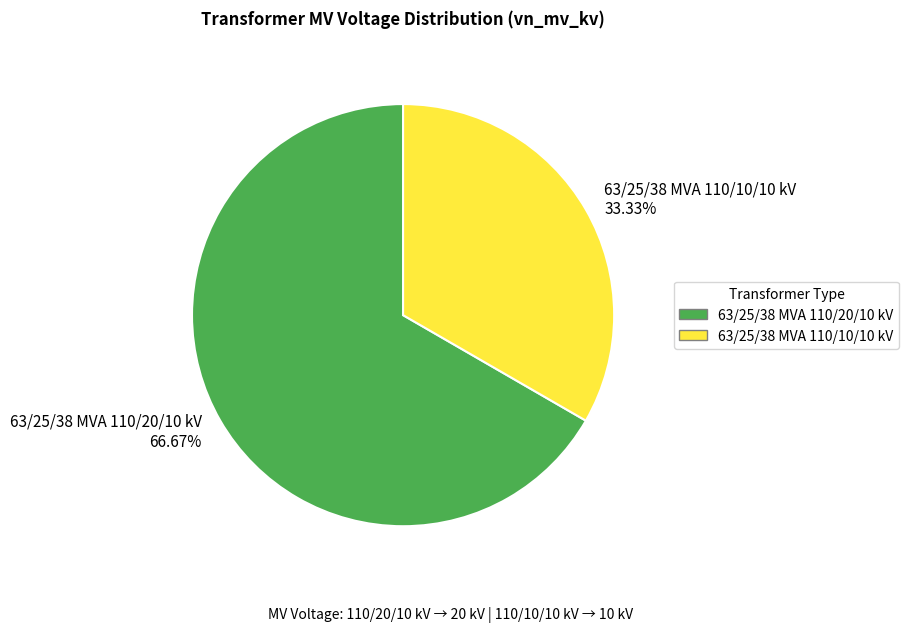

To the nearest percent, what is the difference between the 63/25/38 MVA 110/10/10 kV and 63/25/38 MVA 110/20/10 kV slice percentages?

33%